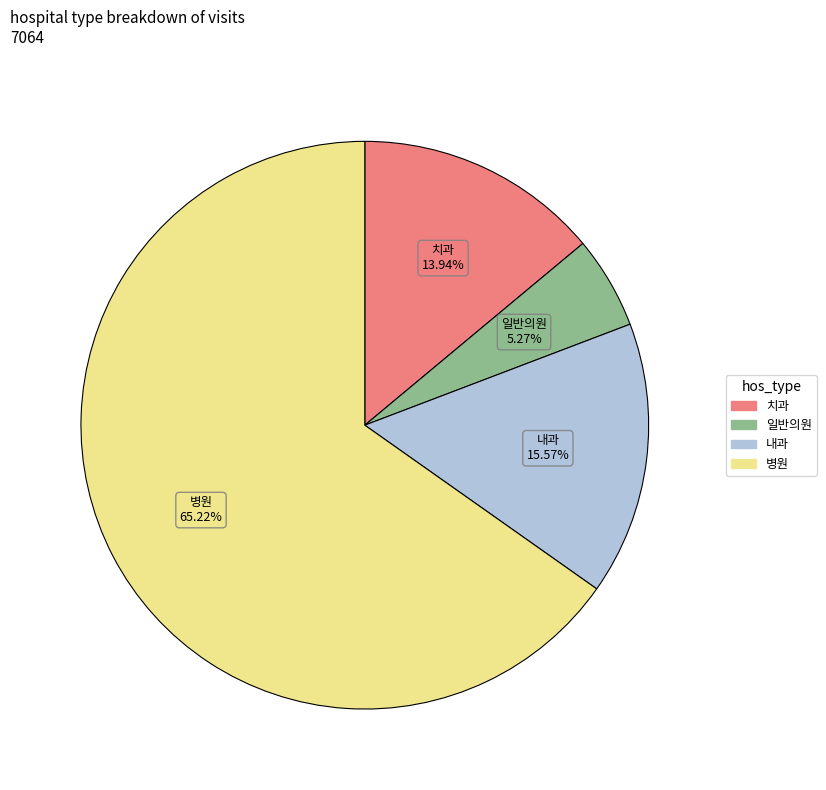

Is there any slice that represents more than half of the pie?

Yes